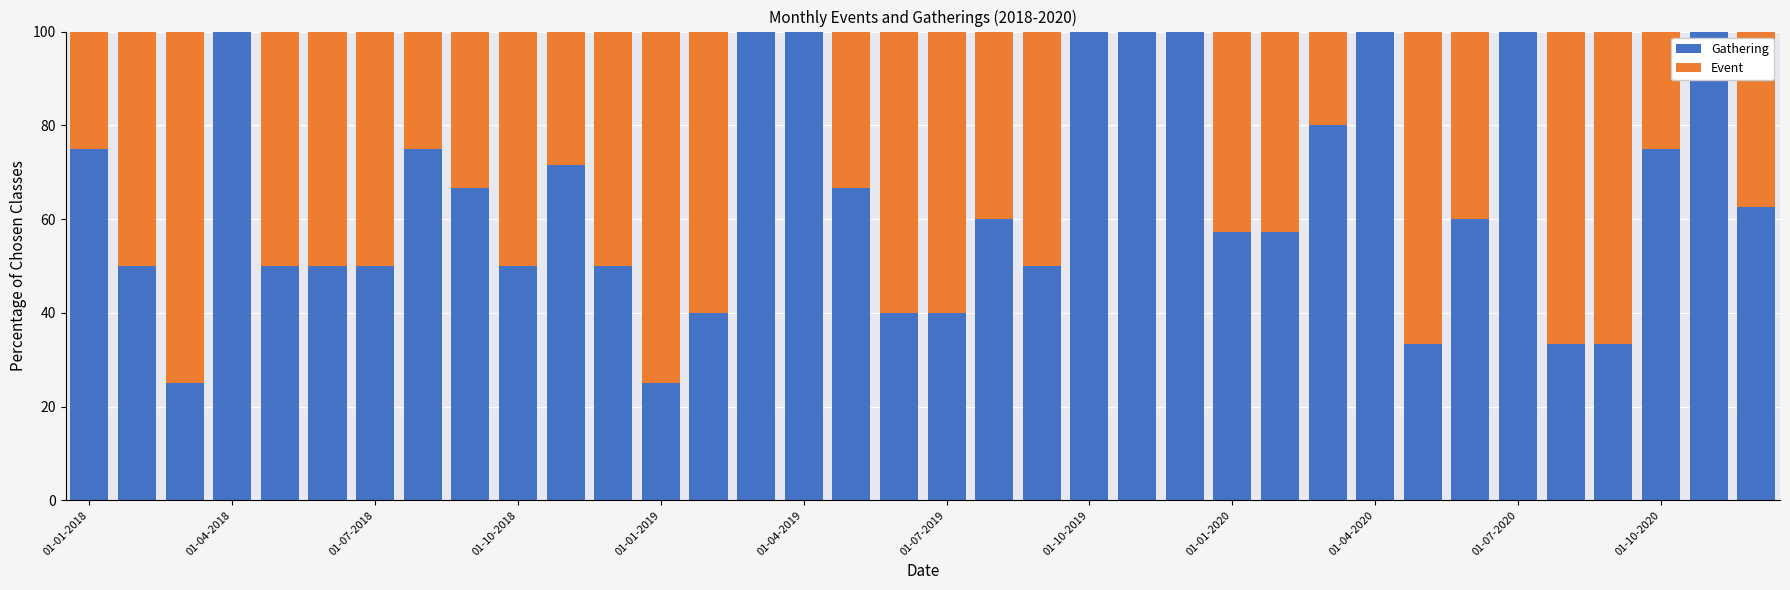

At how many categories does at least one series exceed 42?

36